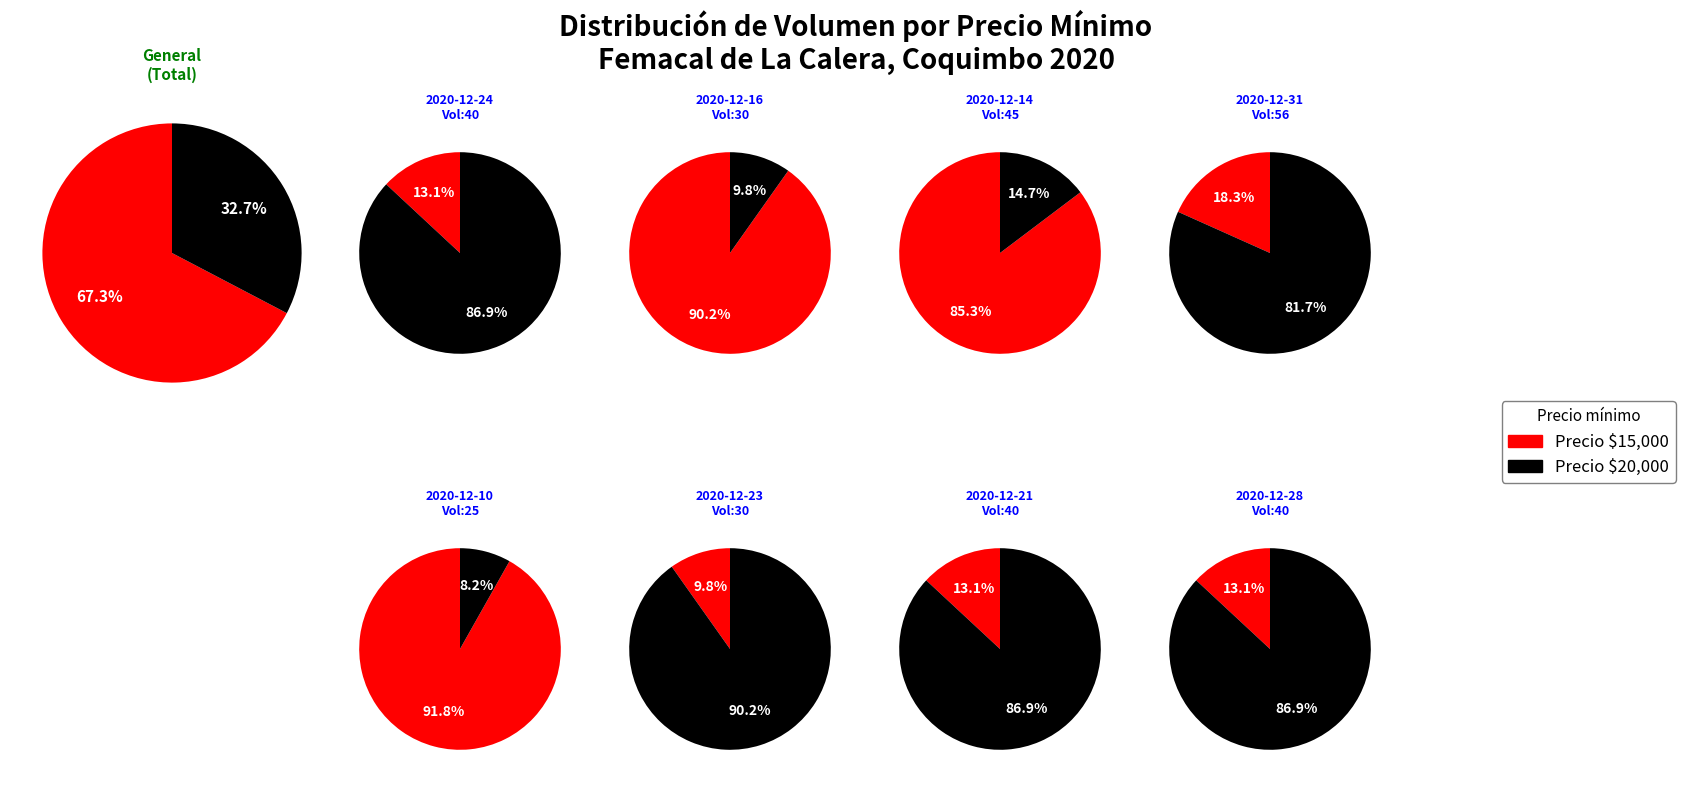

What portion of the pie excludes 40?

88.9%